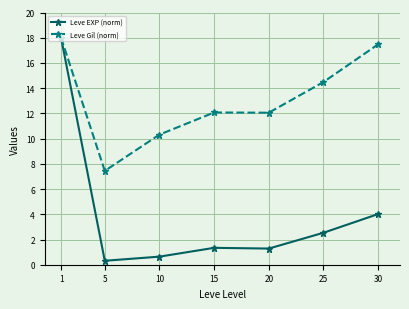

Which series has the largest range (max minus min)?

Leve EXP (norm)